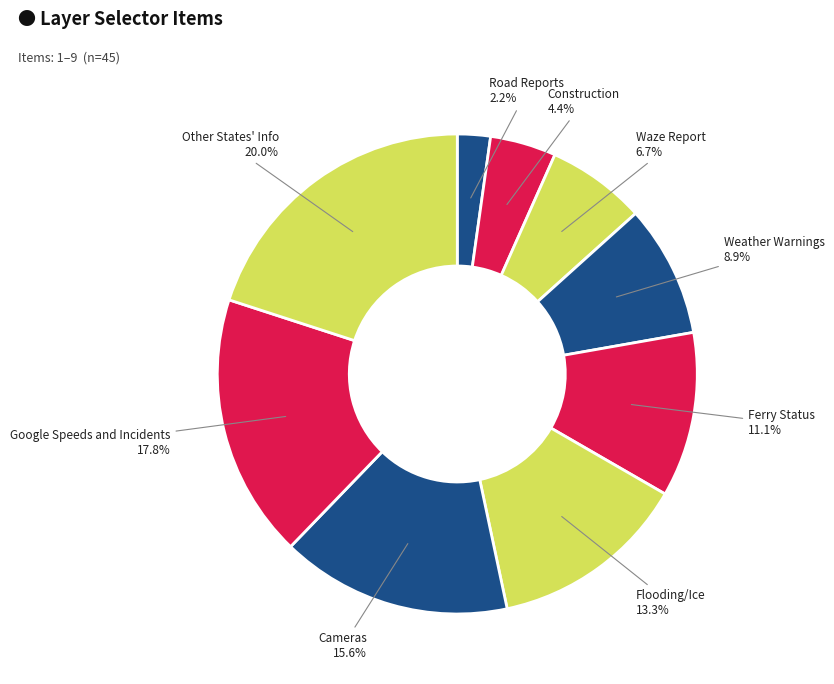

Does any single category account for the majority?

No